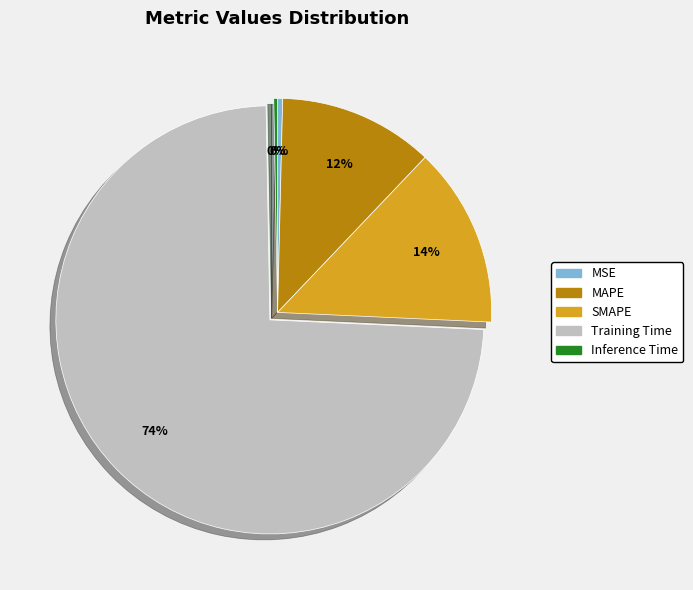

True or false: Inference Time accounts for 10% of the total.

False